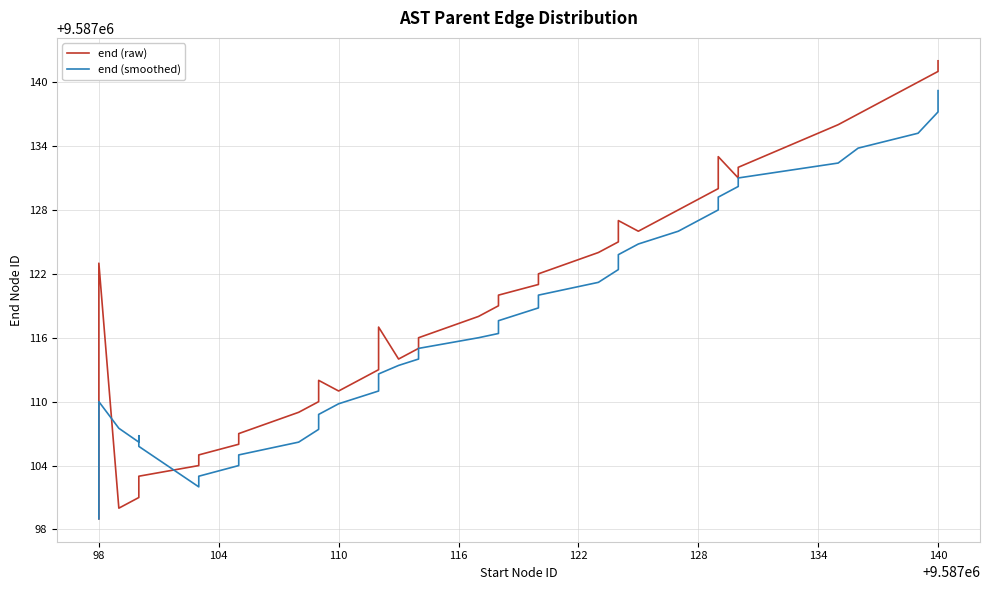

The value of end (raw) at 33 is 14151697.4. True or false?

False